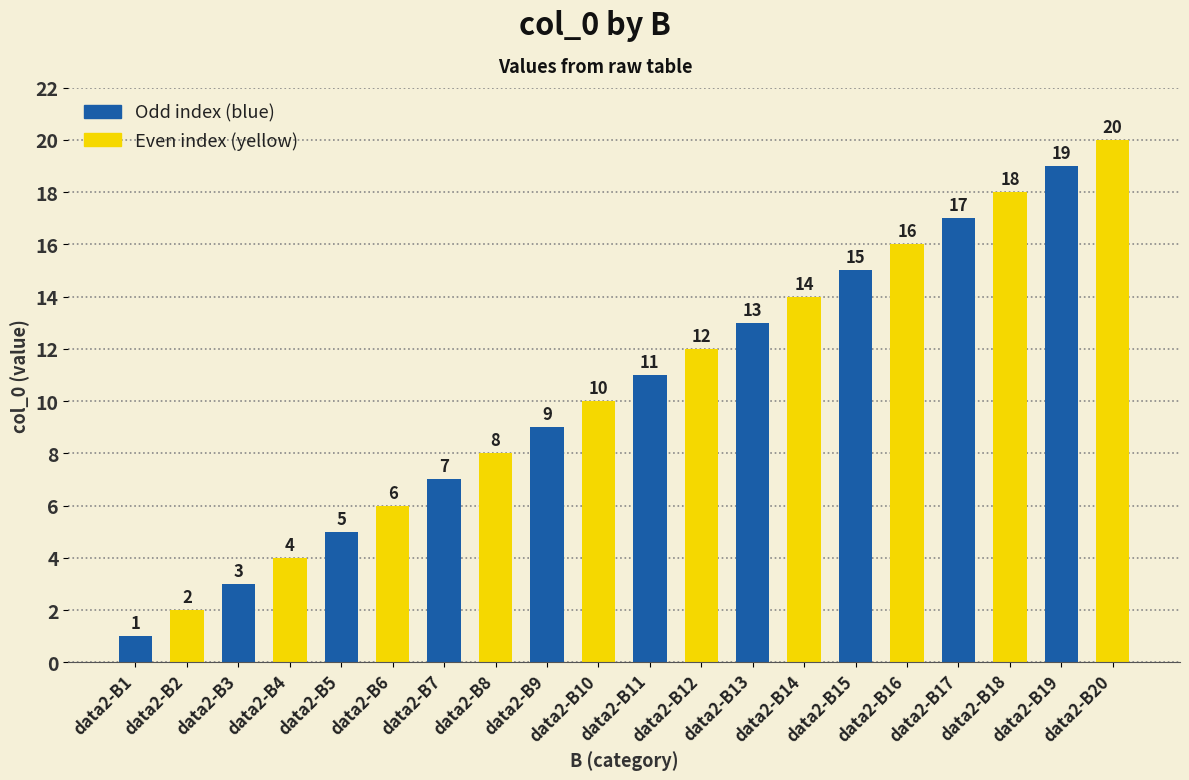

Which has a higher value, data2-B18 or data2-B7?

data2-B18